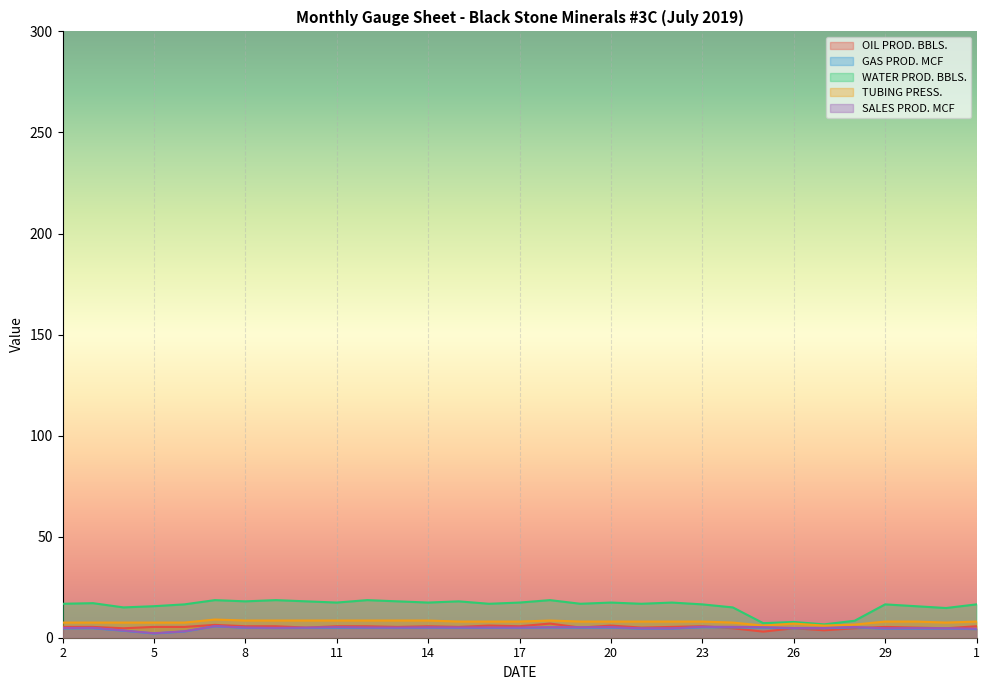

Which series changed the most between 30 and 31?

WATER PROD. BBLS.